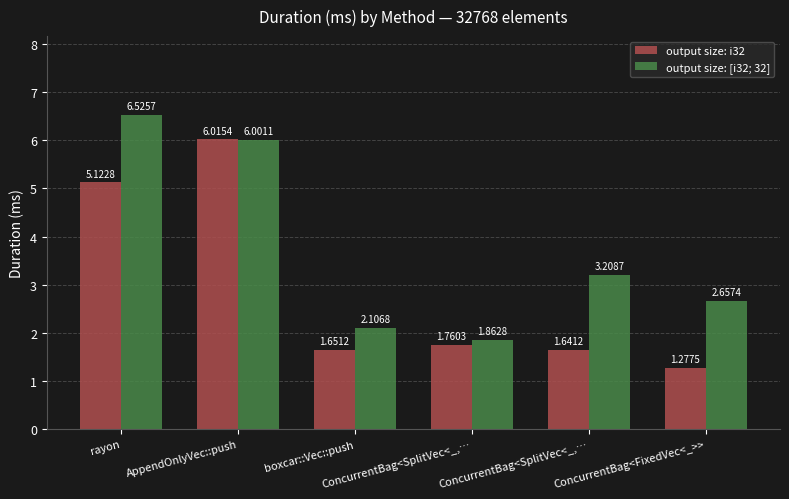

Where is output size: i32 nearest to the value 3?

ConcurrentBag<SplitVec<_,…